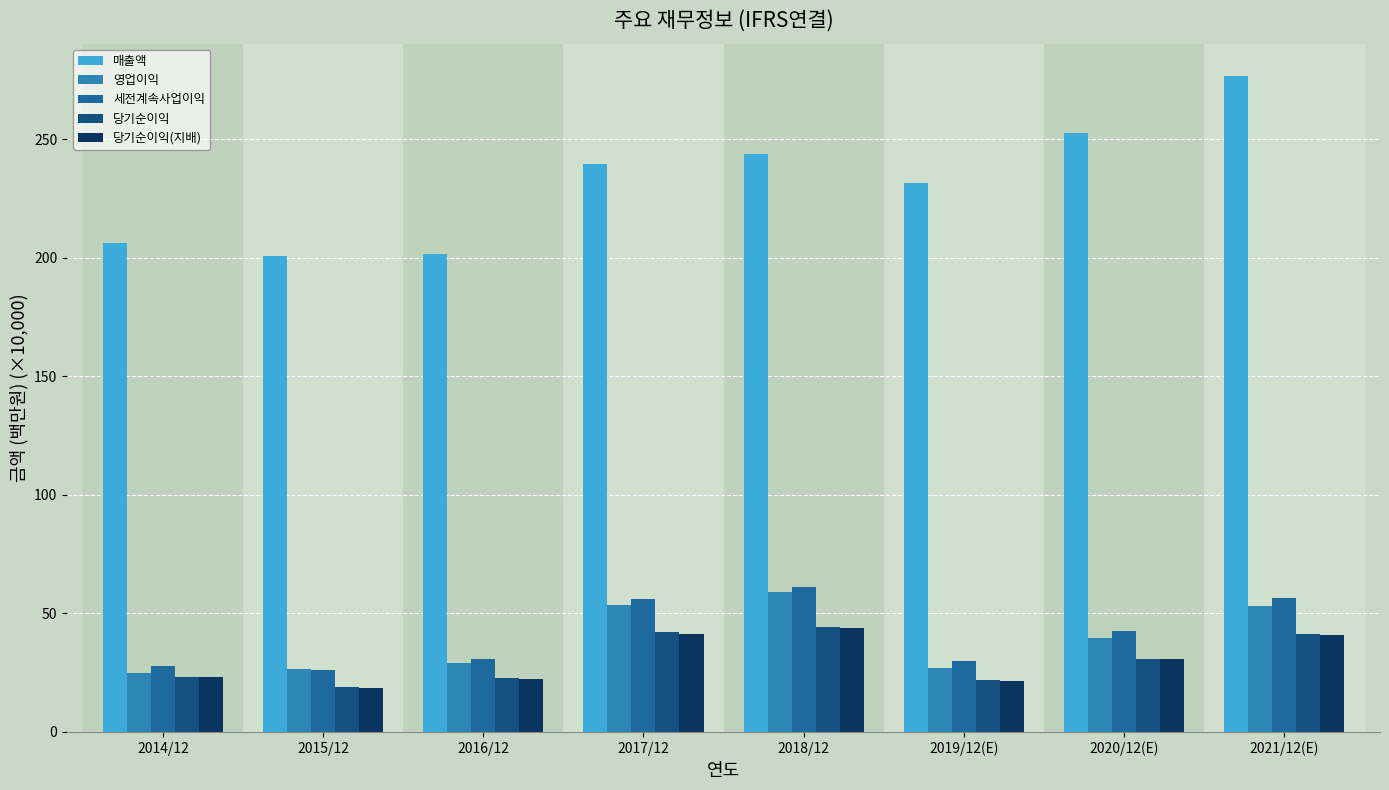

Count the number of data series in this chart.

5